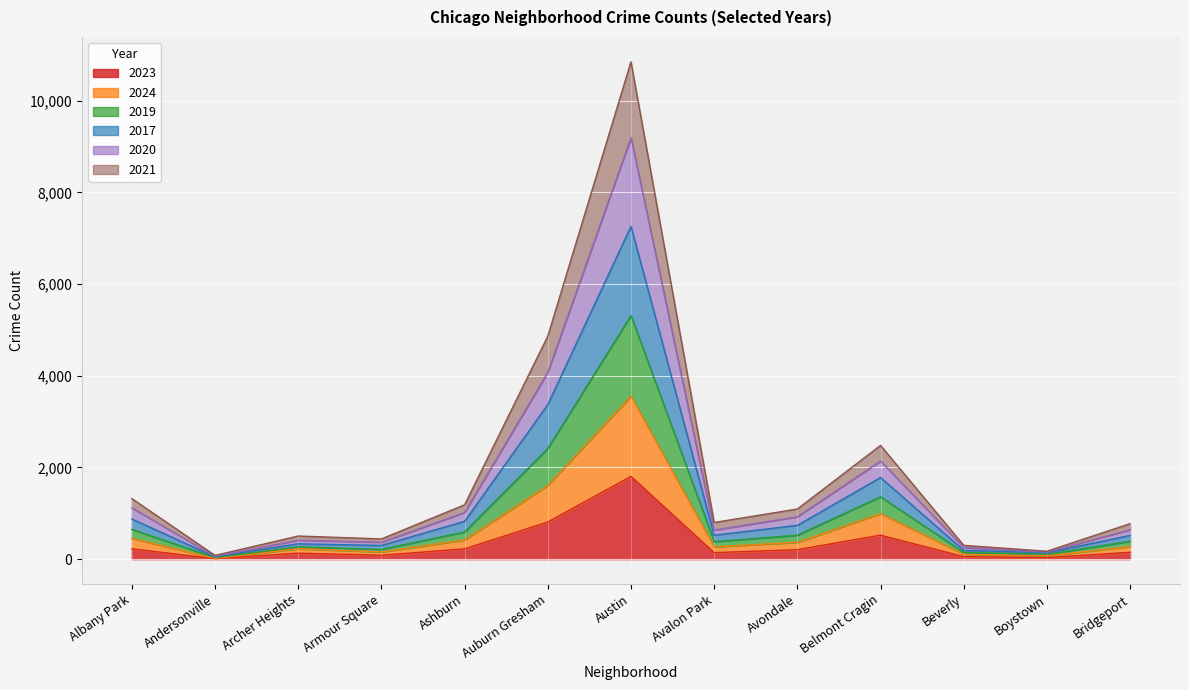

At which category is the sum across all series the highest?

Austin